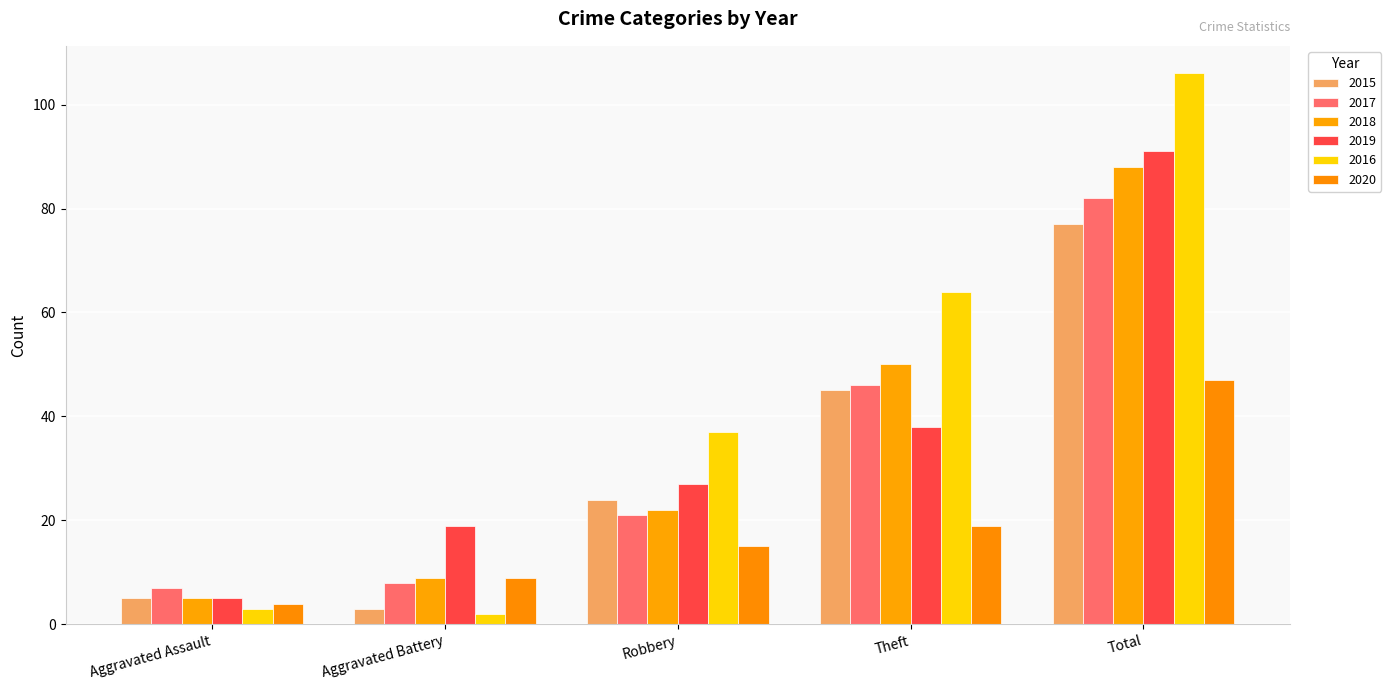

Reading left to right, list all the values displayed in this chart.

2015: 5	3	24	45	77
2017: 7	8	21	46	82
2018: 5	9	22	50	88
2019: 5	19	27	38	91
2016: 3	2	37	64	106
2020: 4	9	15	19	47